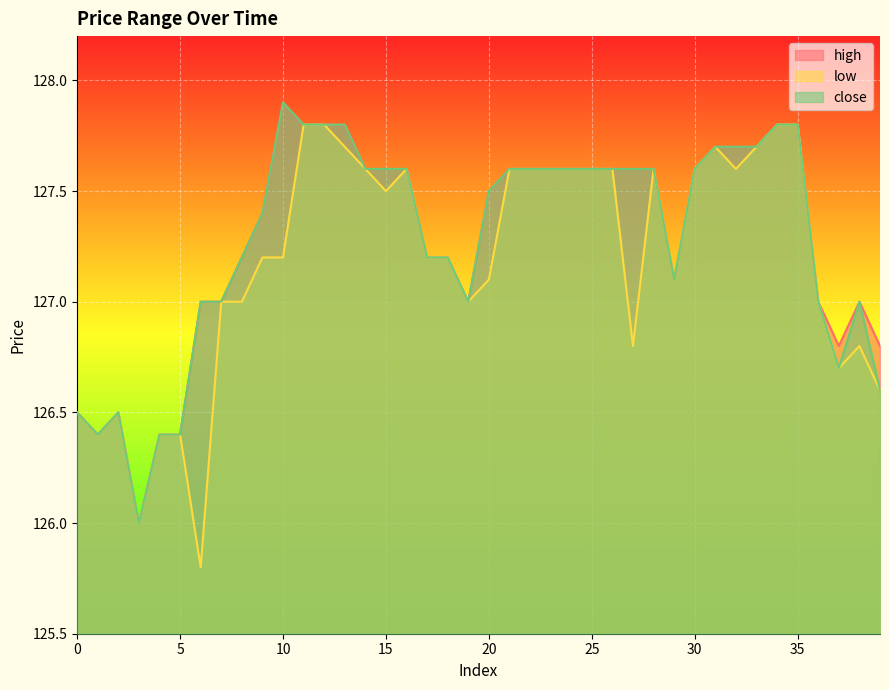

What is the difference between the second highest and second lowest values in the close series?

1.4